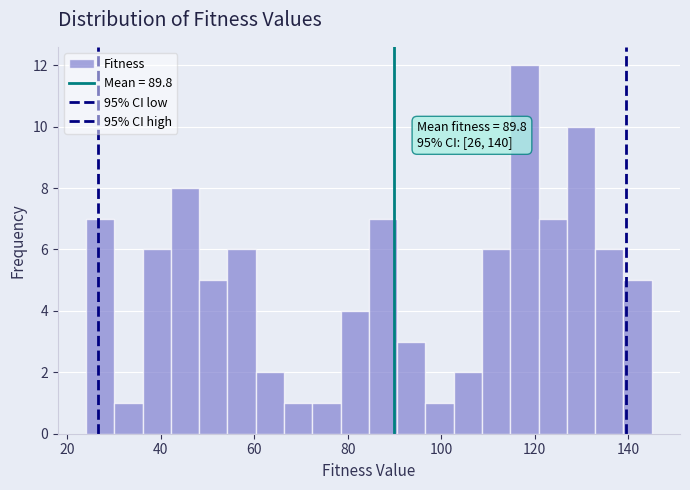

Read against the x-axis, roughly where is the centre of the tallest bar?

118